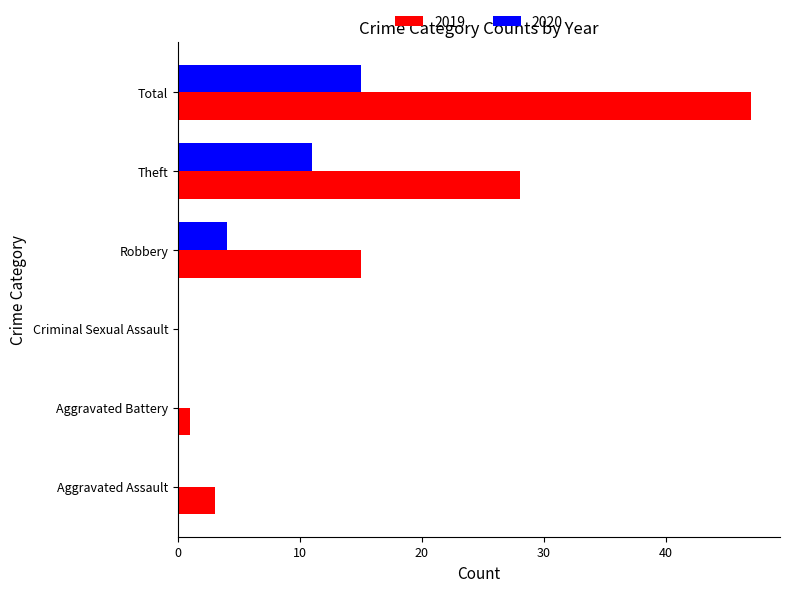

What is the spread (max minus min) of values at Aggravated Assault?

3